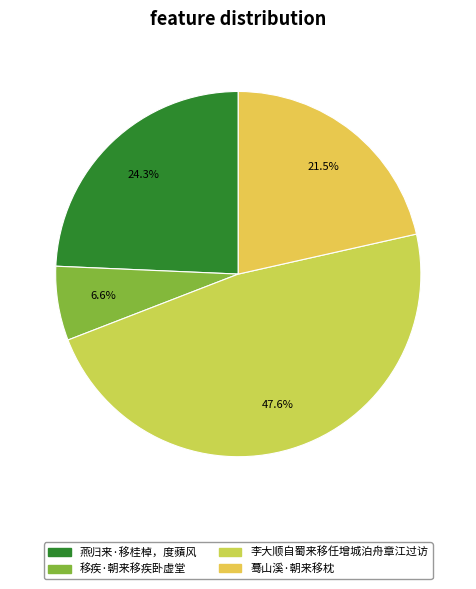

Which has a higher value, 移疾·朝来移疾卧虚堂 or 燕归来·移桂棹，度蘋风?

燕归来·移桂棹，度蘋风